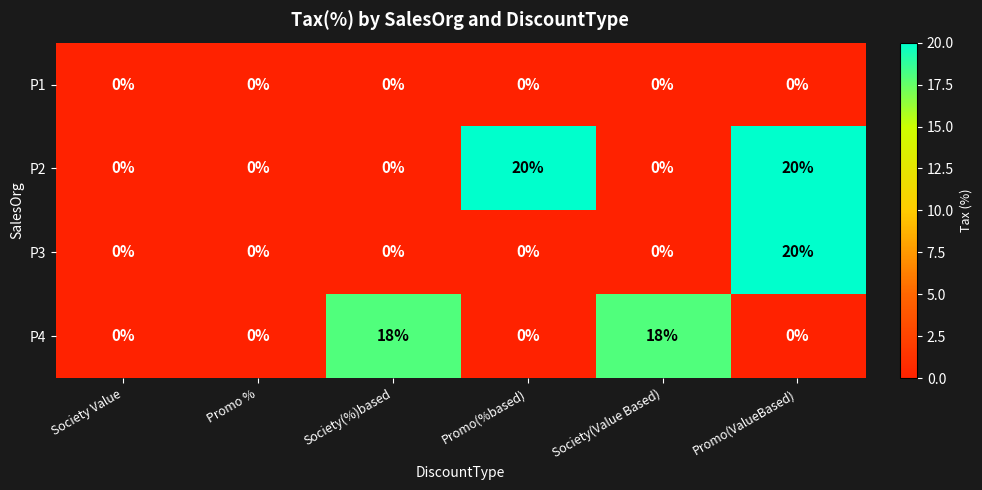

Reading right to left, what are all the values shown in this chart?

P1: 0	0	0	0	0	0
P2: 20	0	20	0	0	0
P3: 20	0	0	0	0	0
P4: 0	18	0	18	0	0